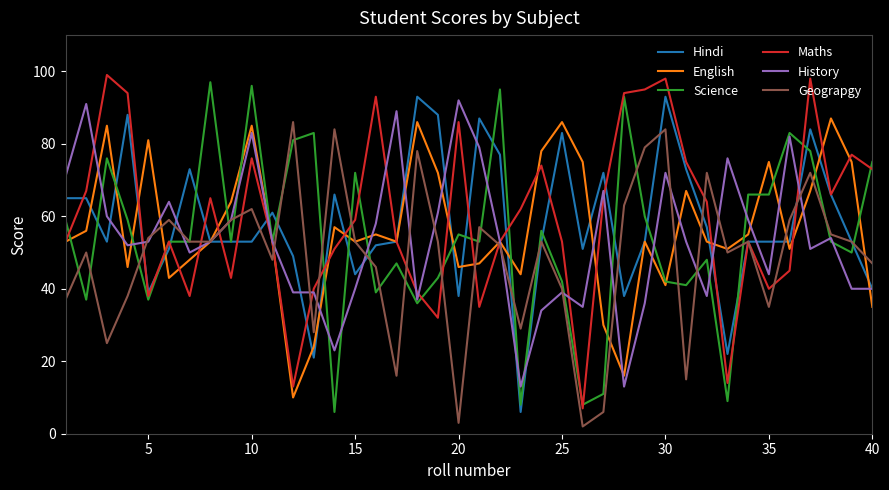

What is the greatest value displayed?

99